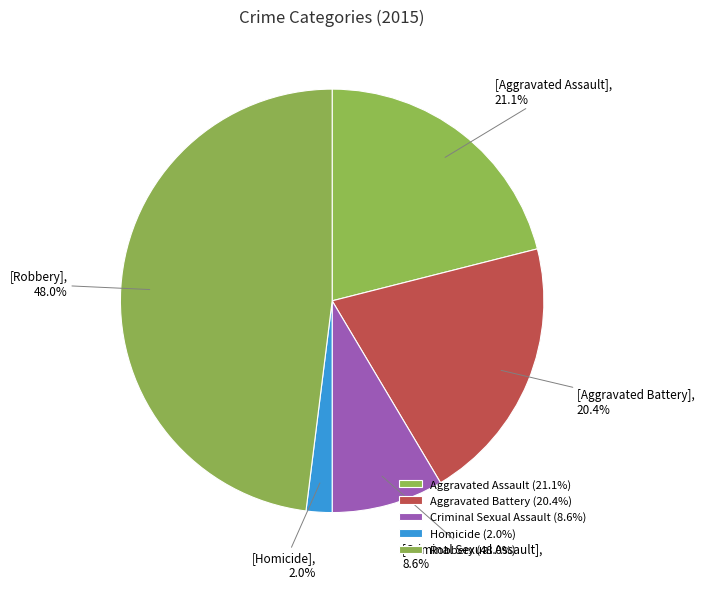

Count the number of slices in the pie.

5